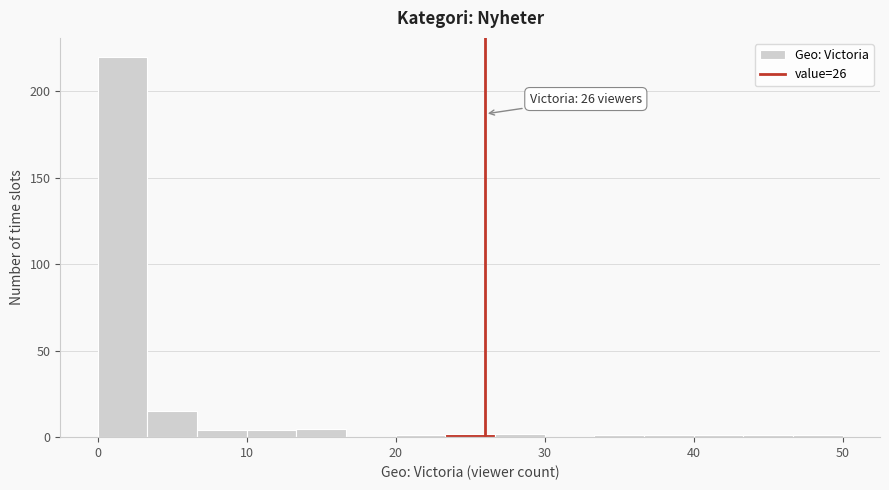

Around what value on the x-axis is the tallest bar? Give the approximate position of its centre, as read against the axis.

2